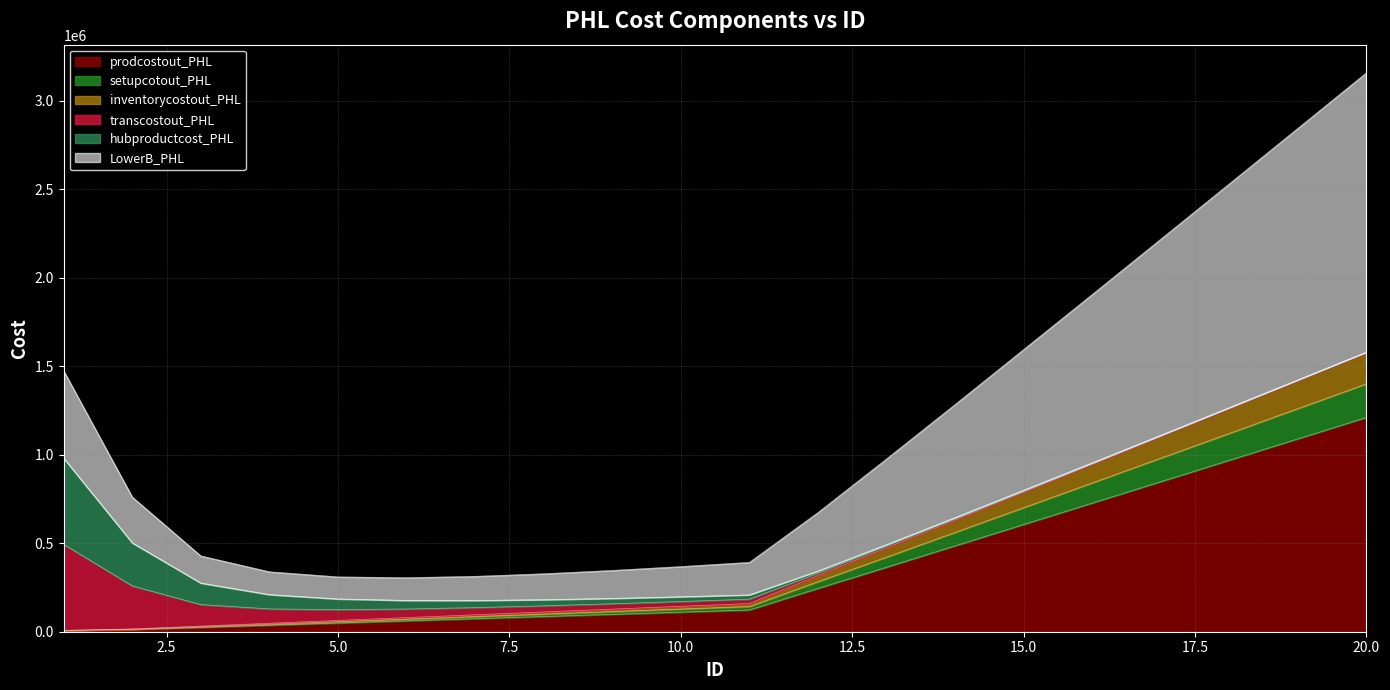

What is the value of the prodcostout_PHL point at the 11th from the left?

122702.3